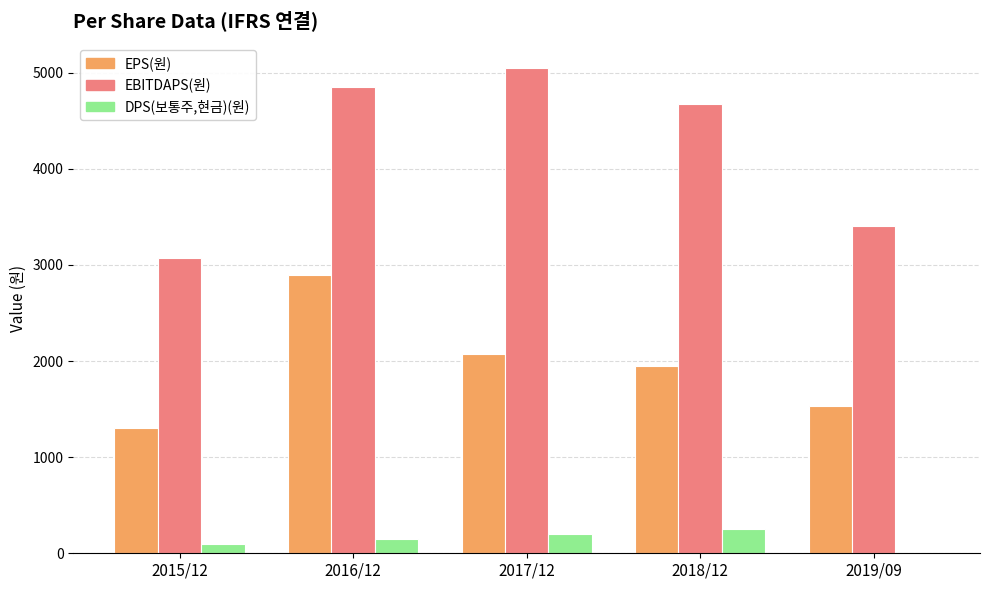

Is the value of DPS(보통주,현금)(원) at 2015/12 greater than the value of EBITDAPS(원) at 2017/12?

No